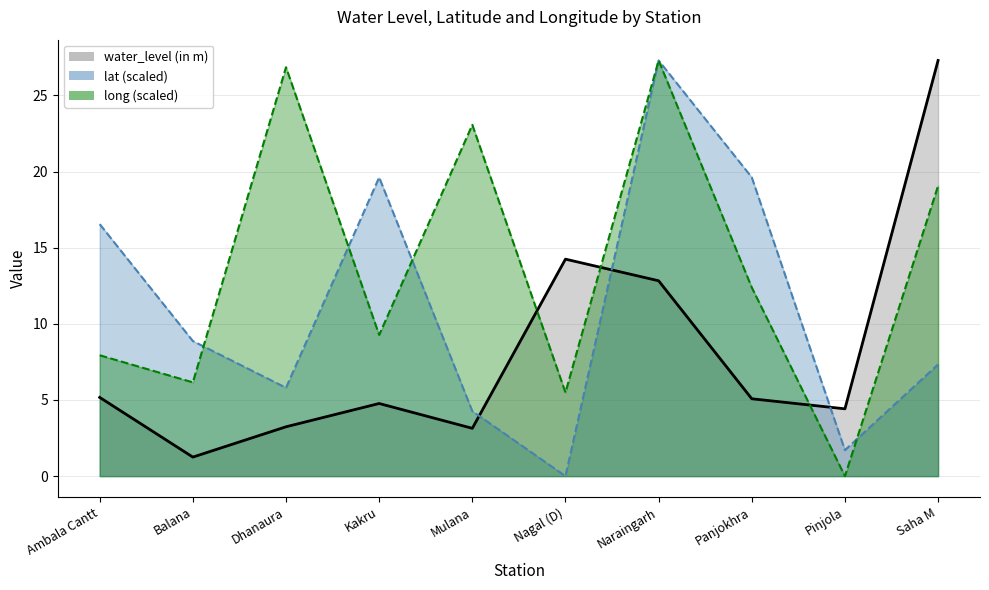

Which series changed the most between Naraingarh and Panjokhra?

long (scaled)